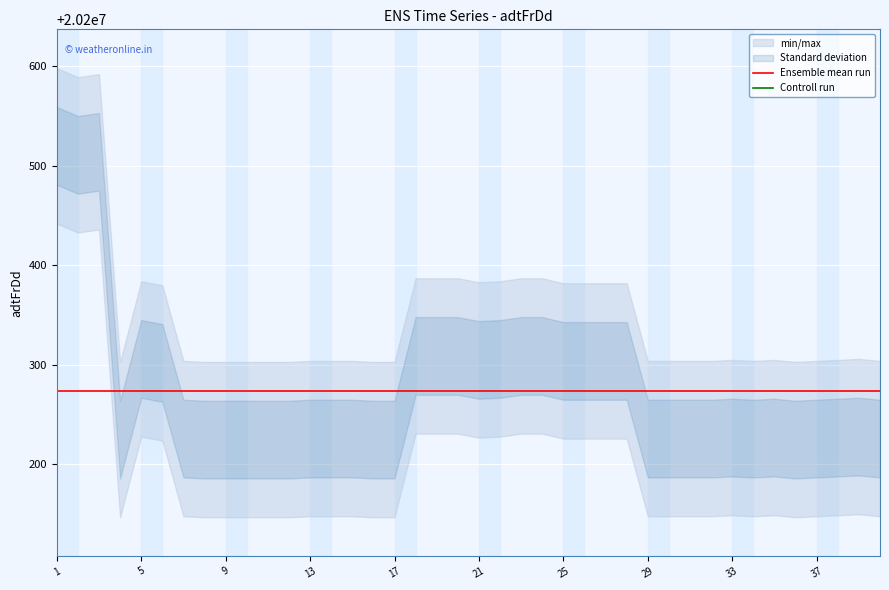

Where is Controll run nearest to the value 20198353?

17